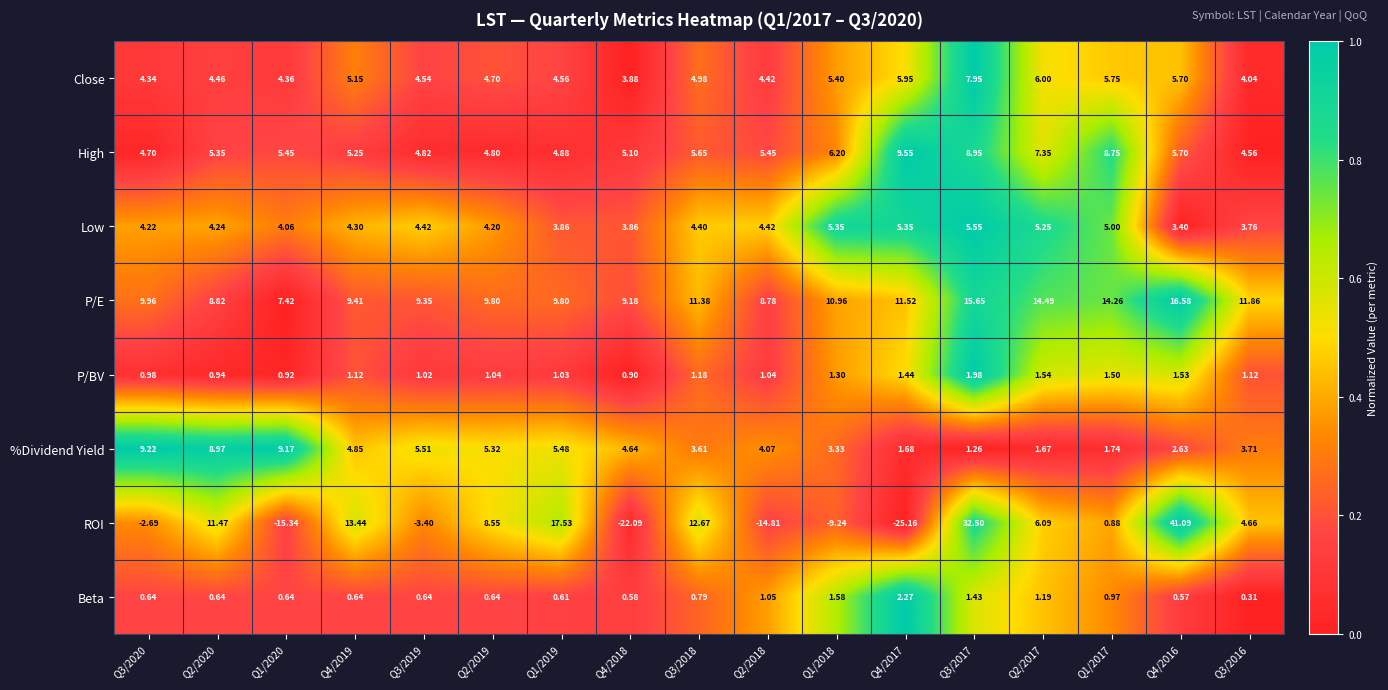

At Q4/2017, list the series in order from largest to smallest.

P/E, High, Close, Low, Beta, %Dividend Yield, P/BV, ROI